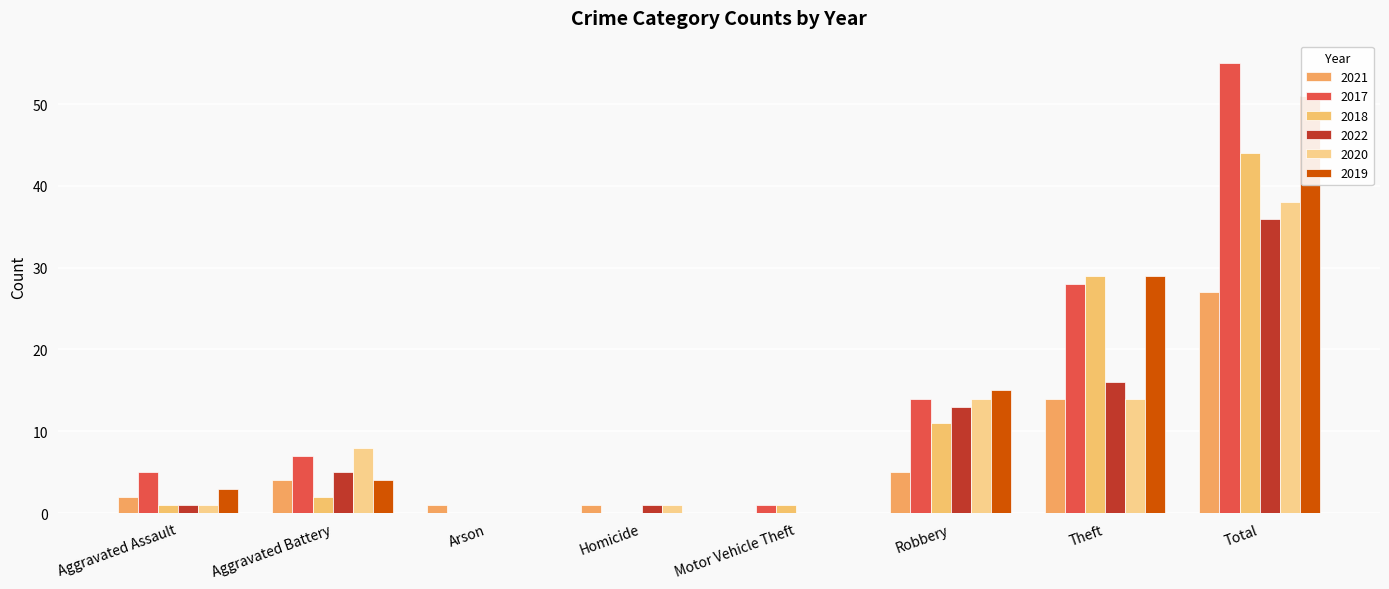

Read the 2021 value at Robbery, to the nearest 5.

5